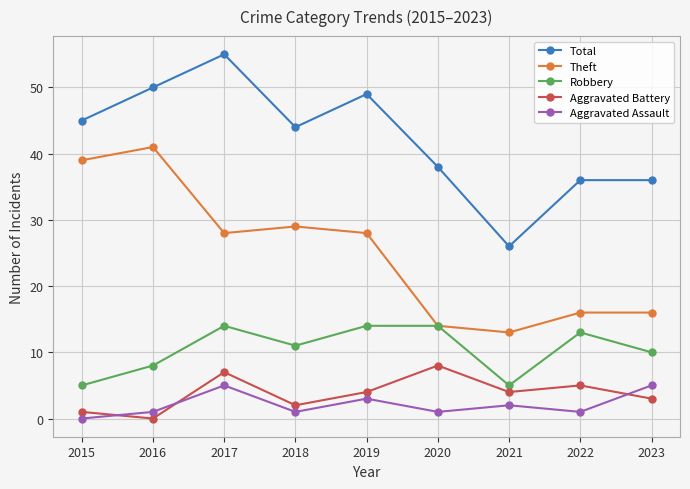

What is the highest value of the Theft series?

41